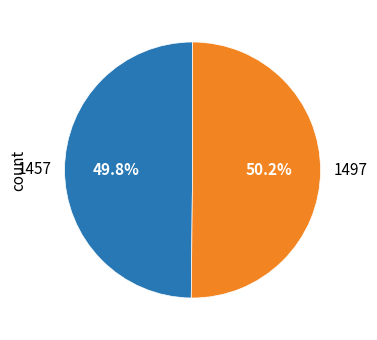

How many slices are in this pie chart?

2